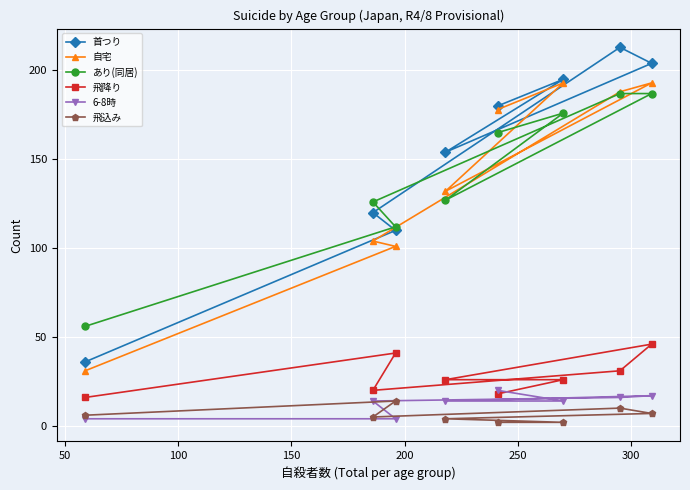

Which series has the widest spread of values?

首つり